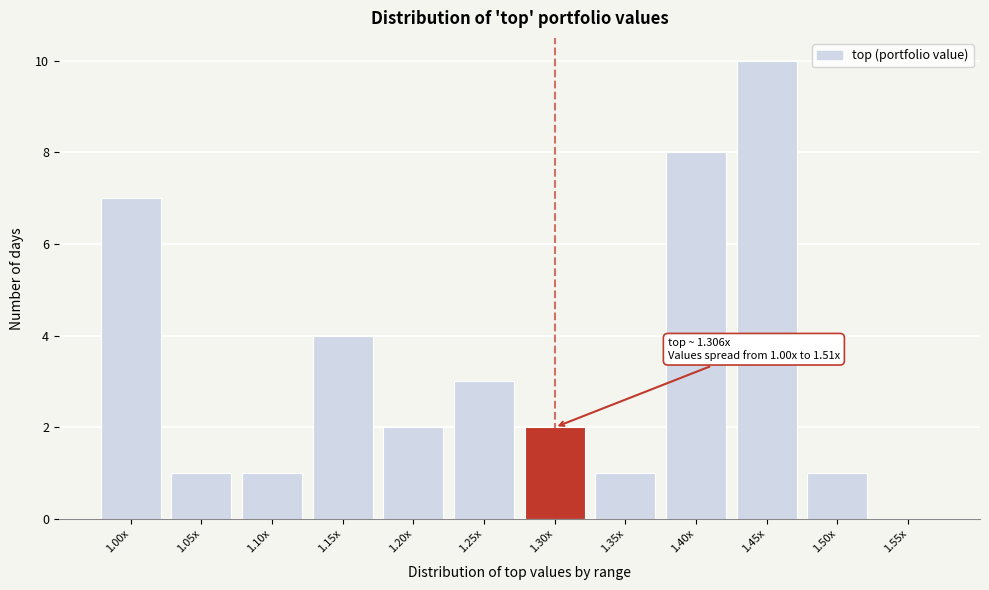

Reading left to right, list all the values displayed in this chart.

1.00x=7	1.05x=1	1.10x=1	1.15x=4	1.20x=2	1.25x=3	1.30x=2	1.35x=1	1.40x=8	1.45x=10	1.50x=1	1.55x=0